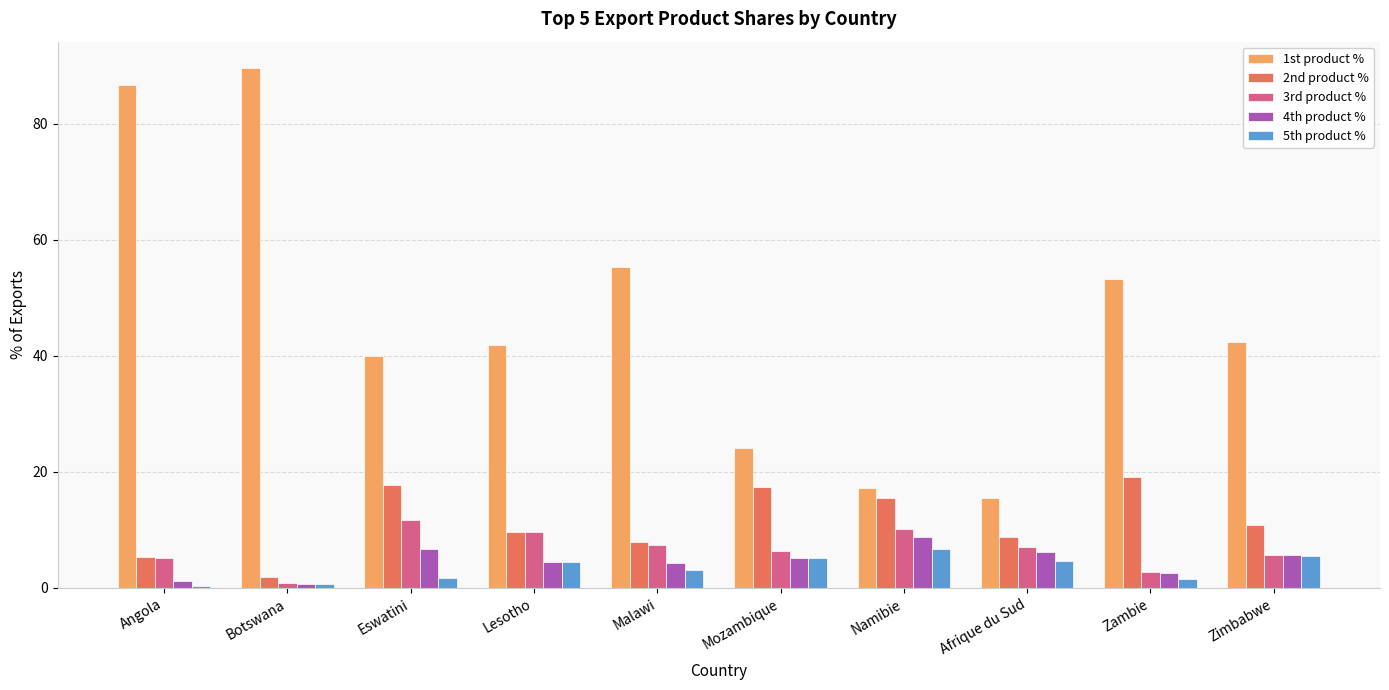

Between Mozambique and Afrique du Sud, which series saw the biggest shift?

1st product %